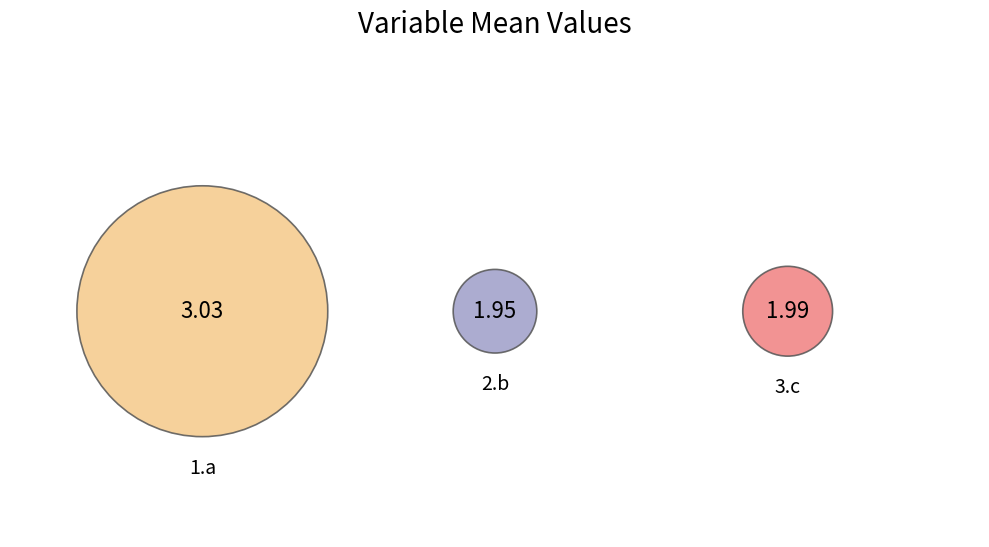

To the nearest percent, what is the combined percentage of 3.c and 2.b?

57%